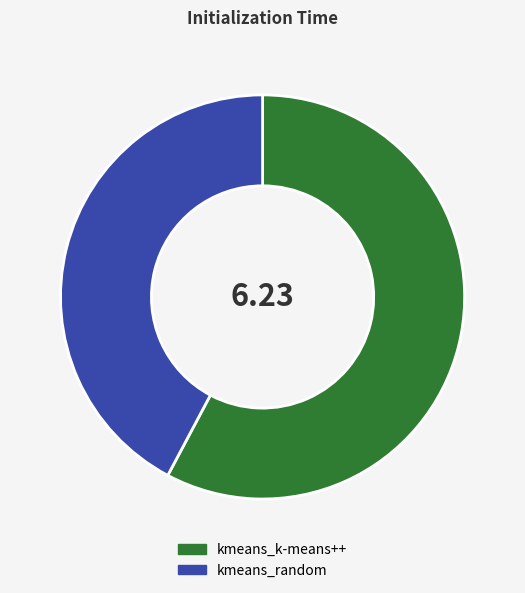

Is the sum of kmeans_k-means++ and kmeans_random greater than half?

Yes